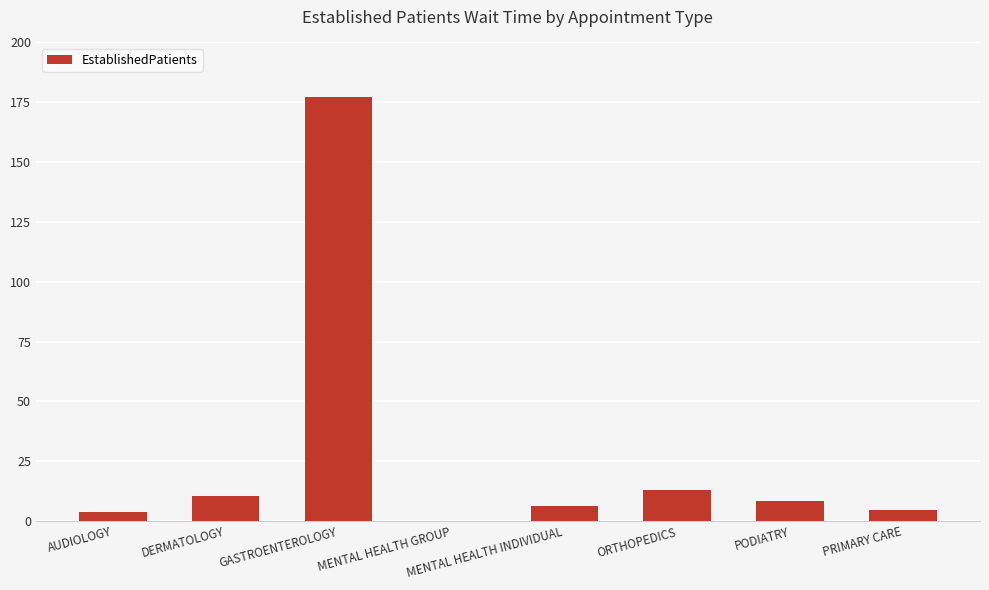

How many categories are shown in the chart?

8